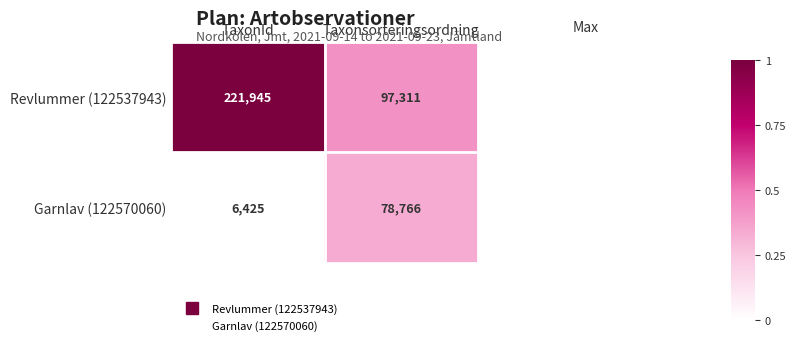

List the series in order of their peak value, highest first.

Revlummer (122537943), Garnlav (122570060)